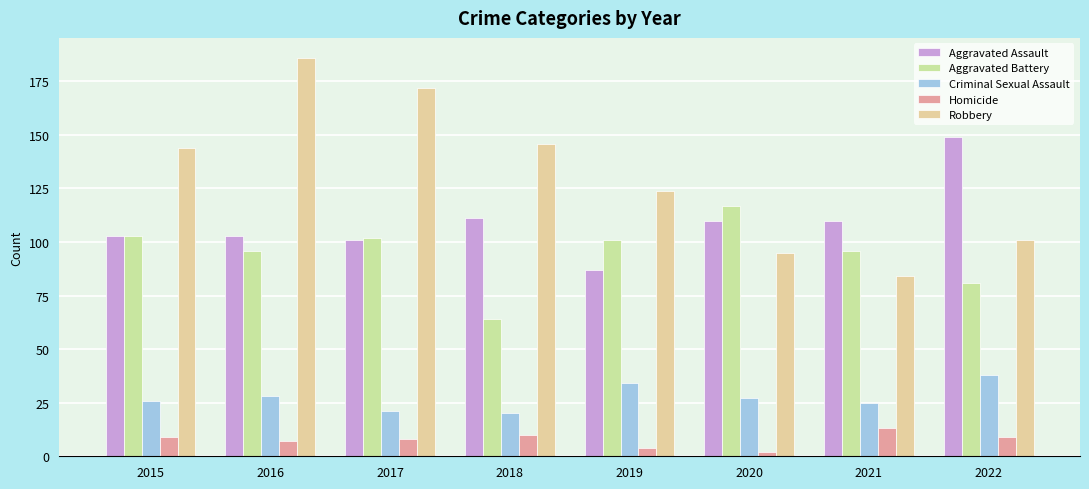

How many bars are there in each group?

5